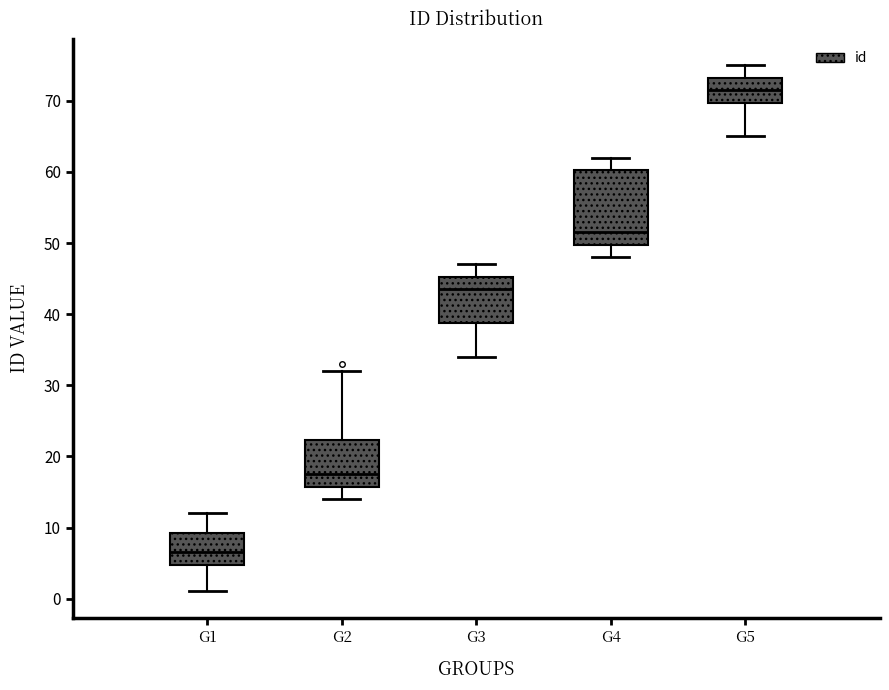

Where does the median line of the box for G4 sit on the y-axis? The values are not printed on the chart, so give them approximately, as read against the axis.

52